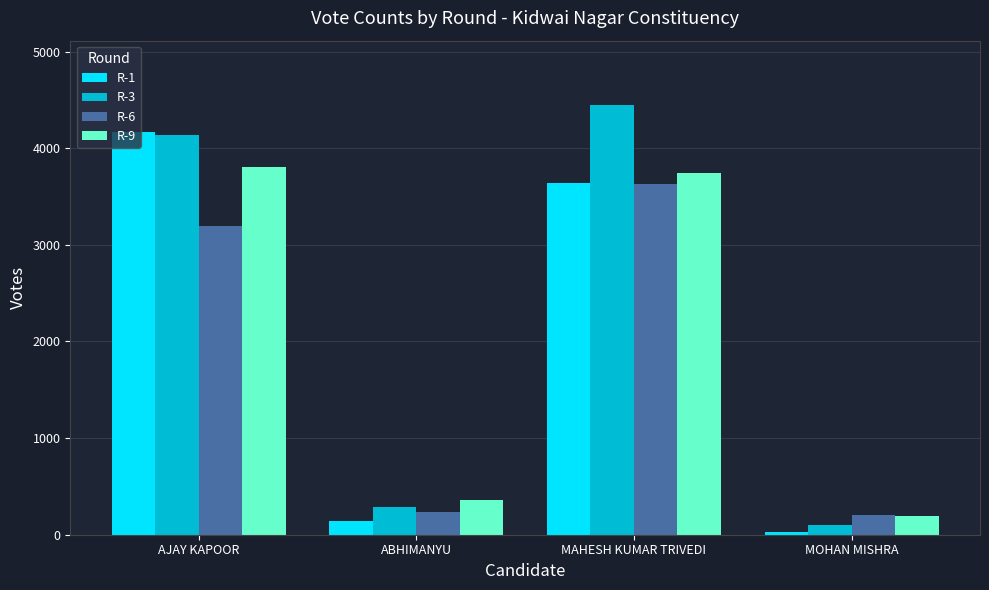

What is the difference between the R-3 values at MOHAN MISHRA and AJAY KAPOOR?

4038